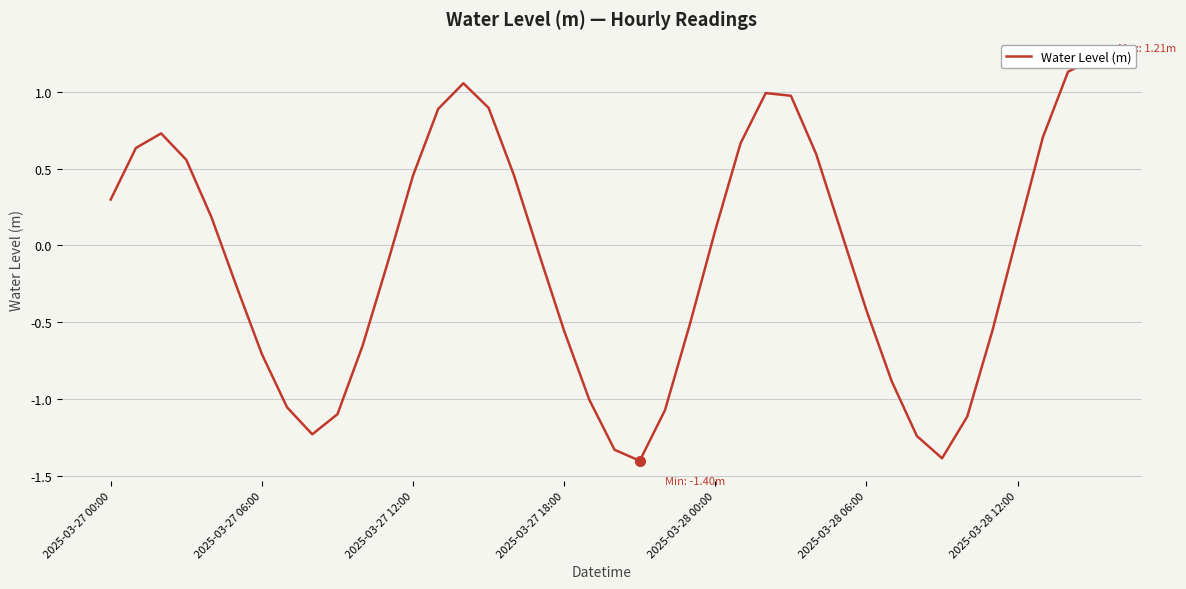

Is it true that the value at 33 is -2.5?

False